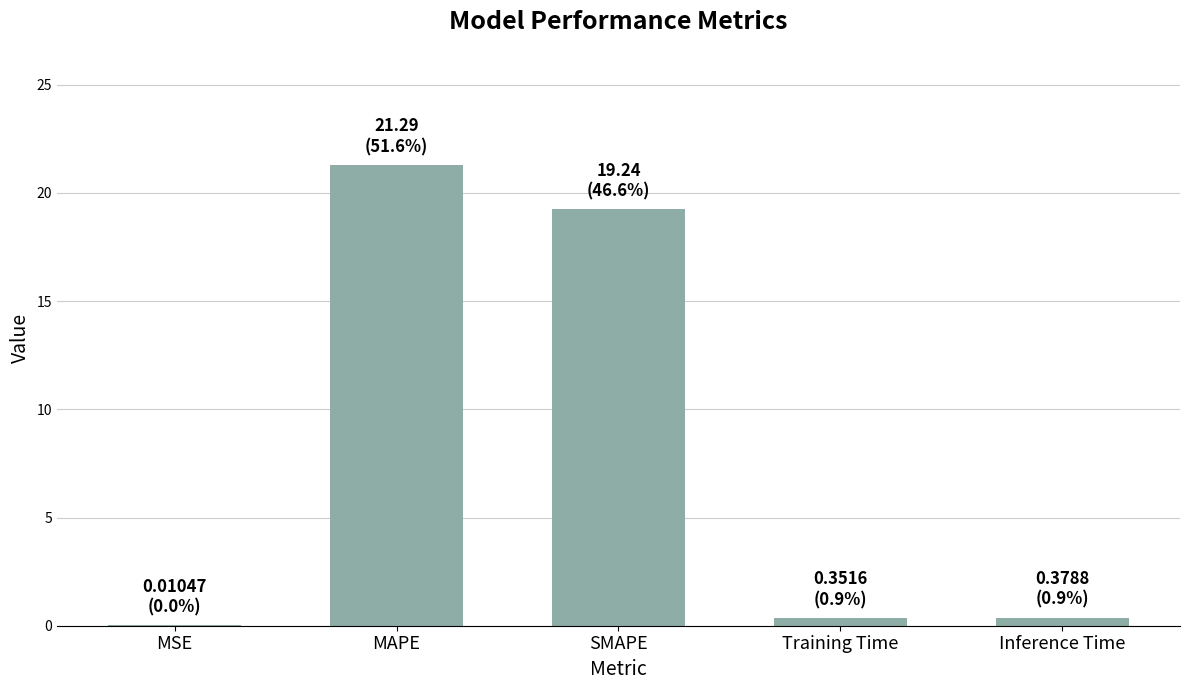

At which category does the chart reach its peak across all series?

MAPE